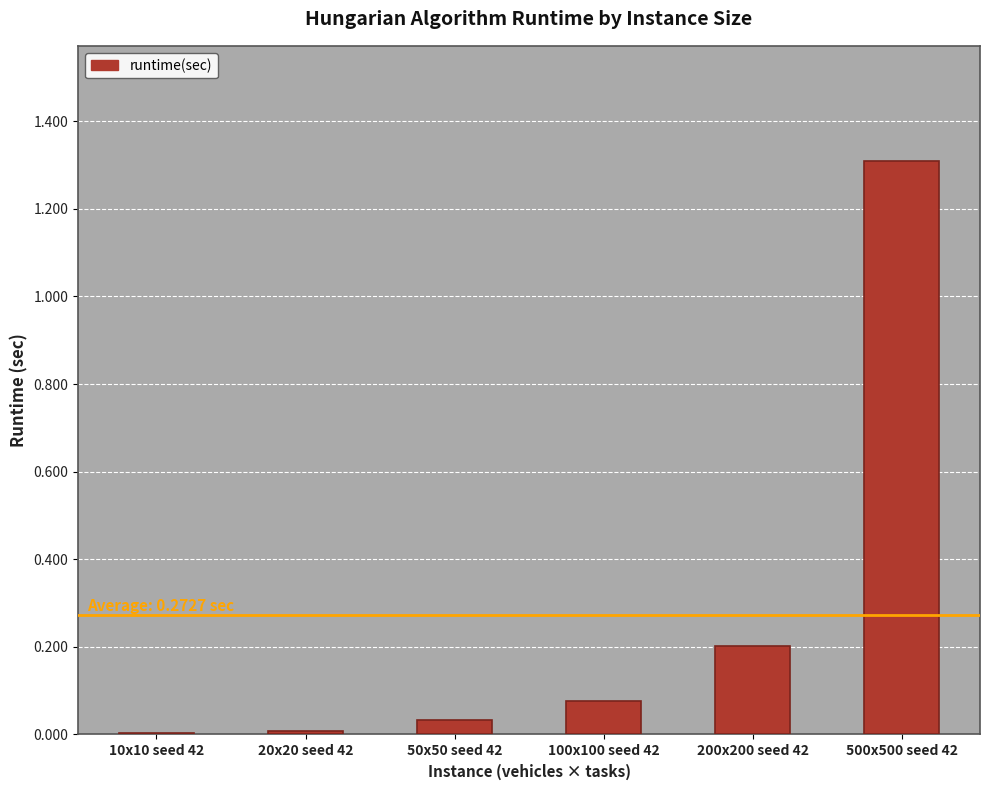

Which label corresponds to the largest value in the chart?

500x500 seed 42